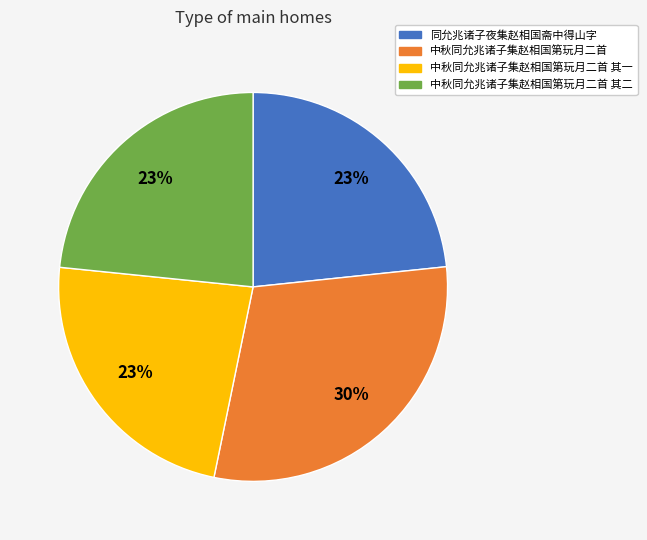

To the nearest percent, what is the difference between the largest and smallest slice percentages?

7%